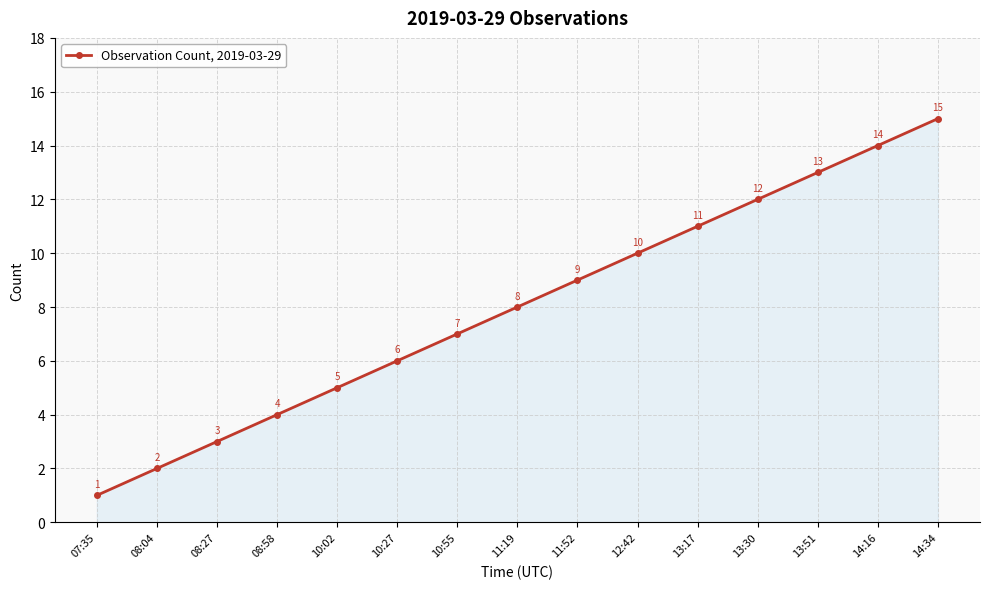

Which category has the lowest value across all series?

07:35